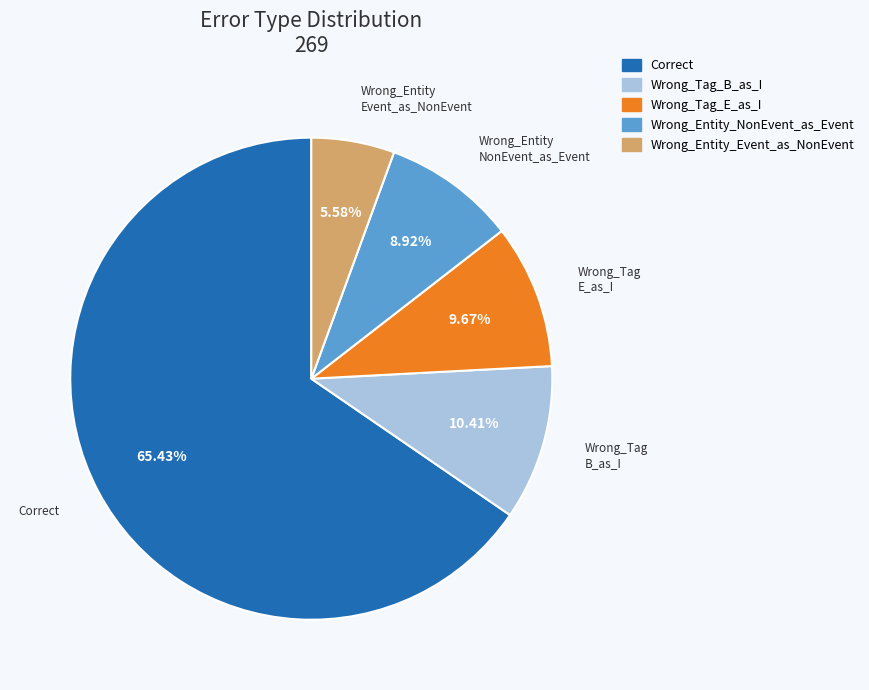

Which slice represents more than half of the pie?

Correct